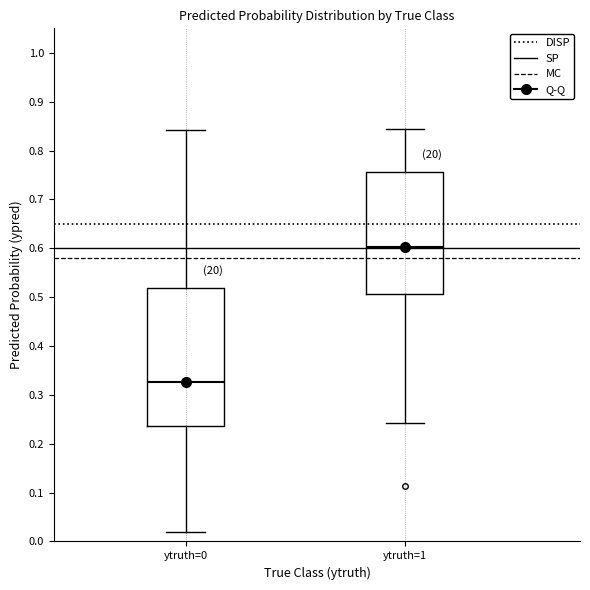

Reading left to right, transcribe this box plot: for each box, give where its median line is, the range the box spans, and where its two whiskers end, as read against the y-axis. The values are not printed on the chart, so give them approximately, as read against the axis.

ytruth=0: median 0.33, box 0.24 to 0.52, whiskers 0.02 to 0.84
ytruth=1: median 0.60, box 0.51 to 0.76, whiskers 0.24 to 0.84